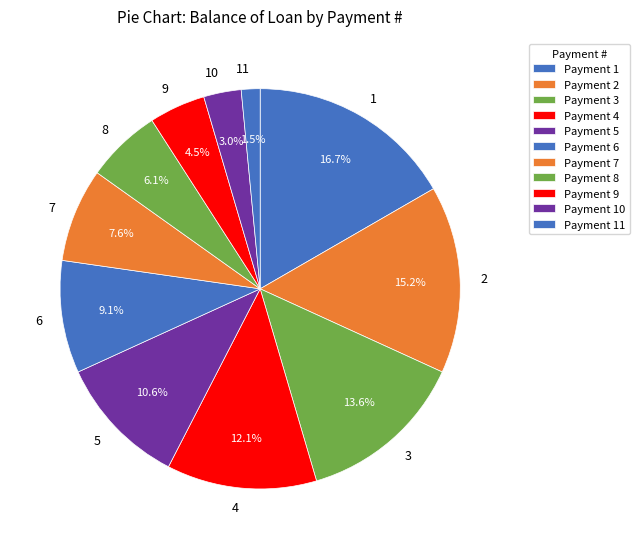

Is the sum of 8 and 3 greater than half?

No